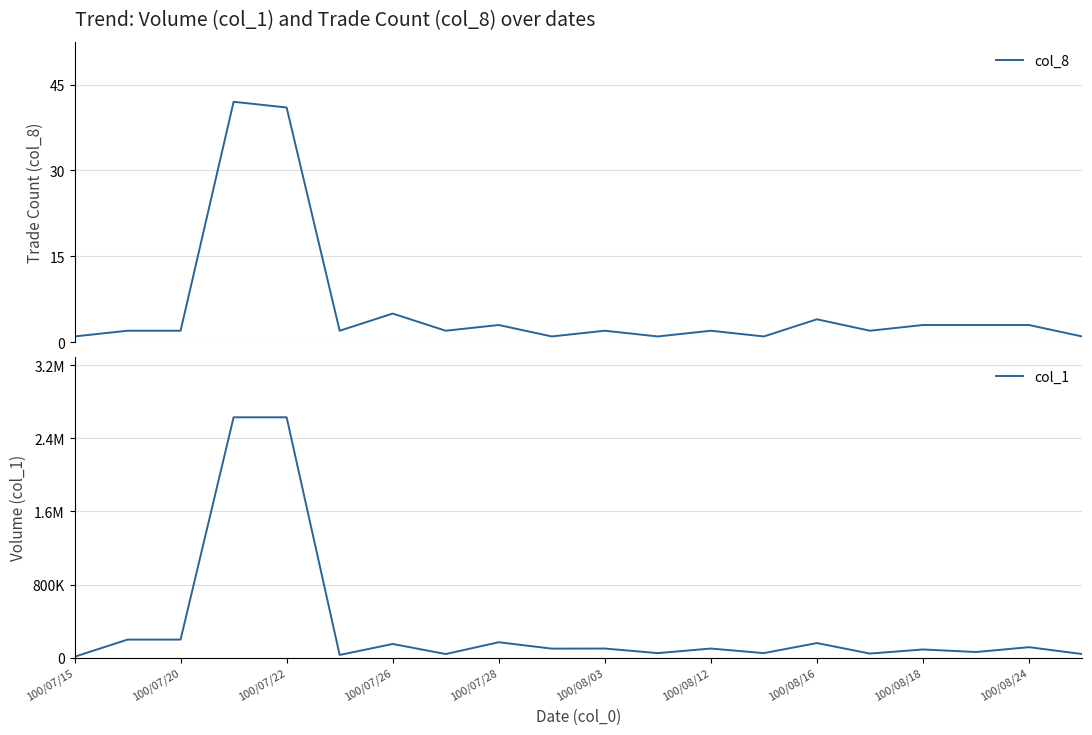

Which series changed the most between 100/08/03 and 13?

col_1